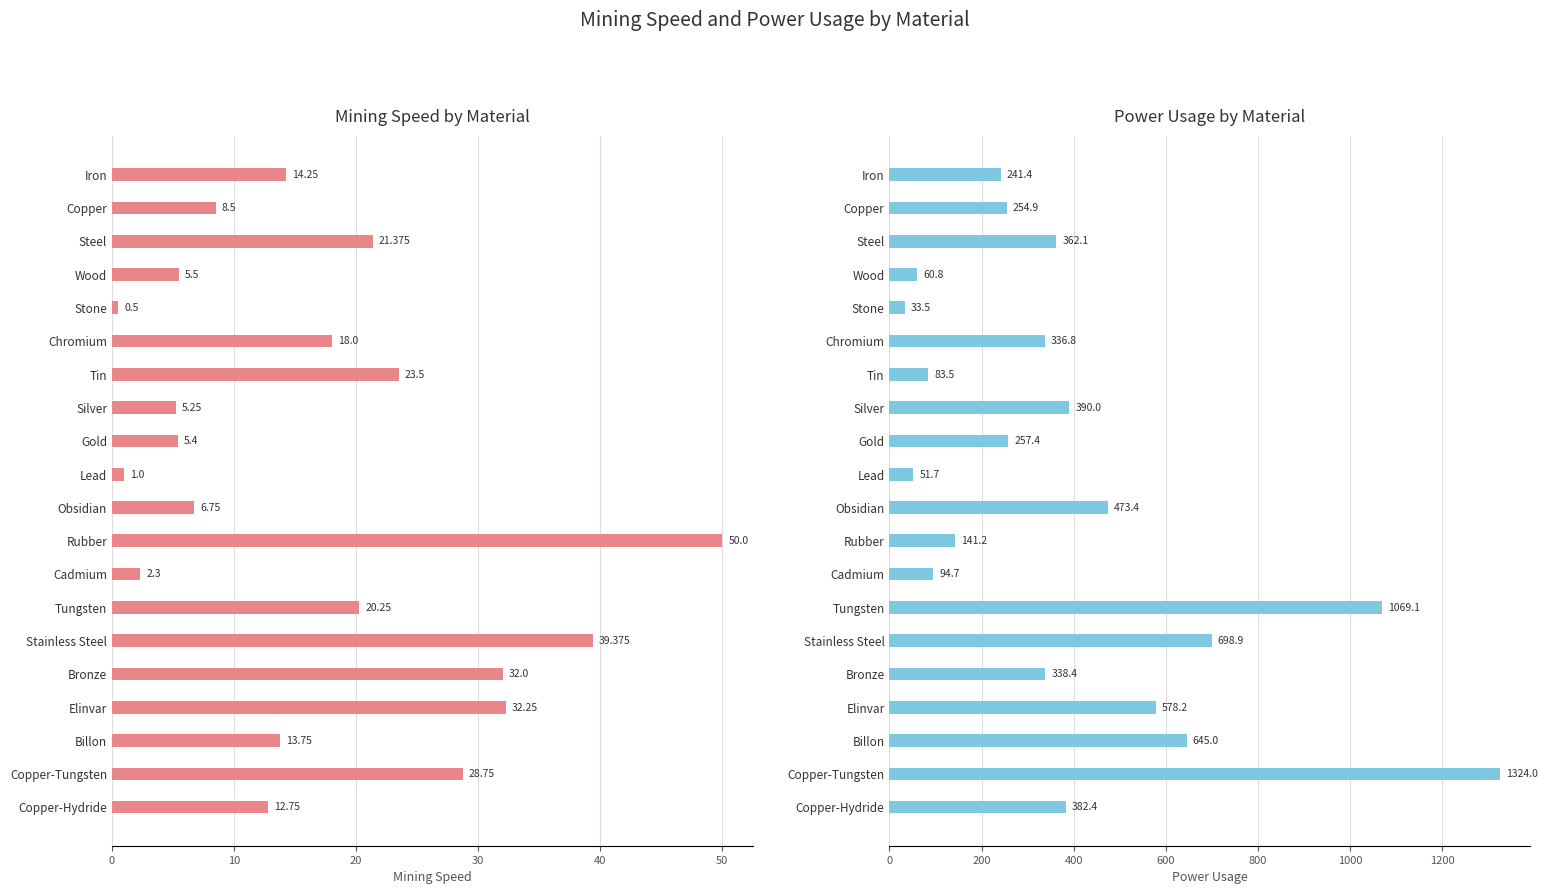

Are the bars grouped side by side (vs. stacked)?

Yes